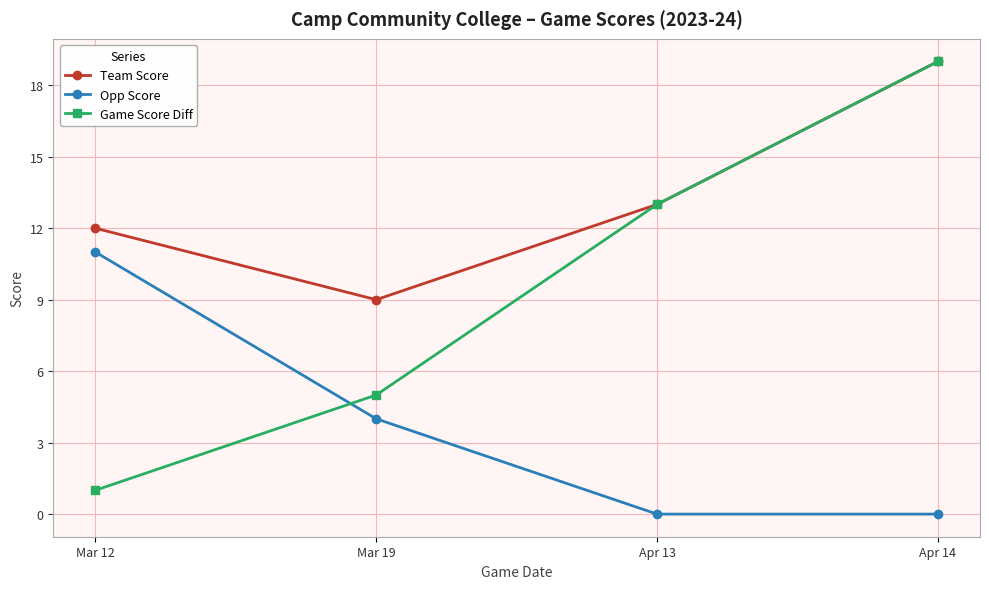

What is the label of the 1st point from the right?

Apr 14